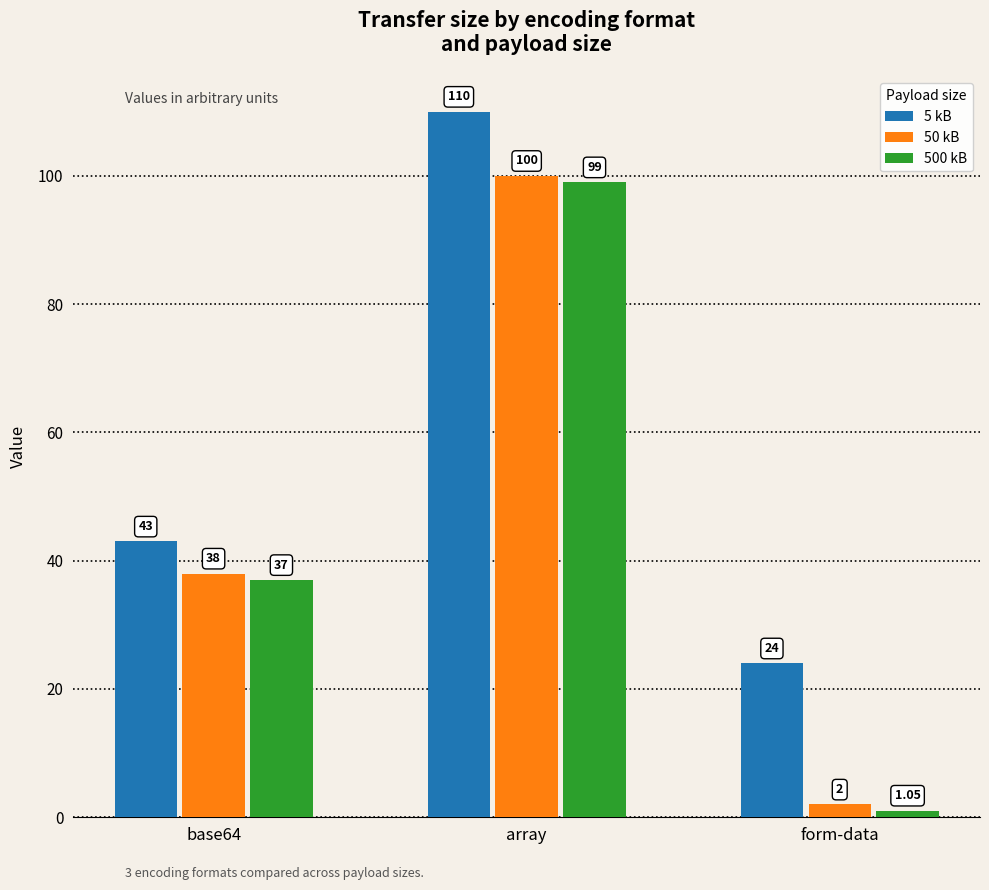

What is the value of the 50 kB bar at the 2nd from the left?

100.0